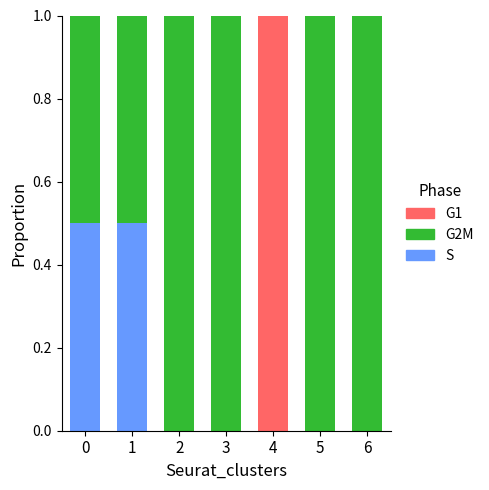

The S series shows 0.2 at 2. True or false?

False